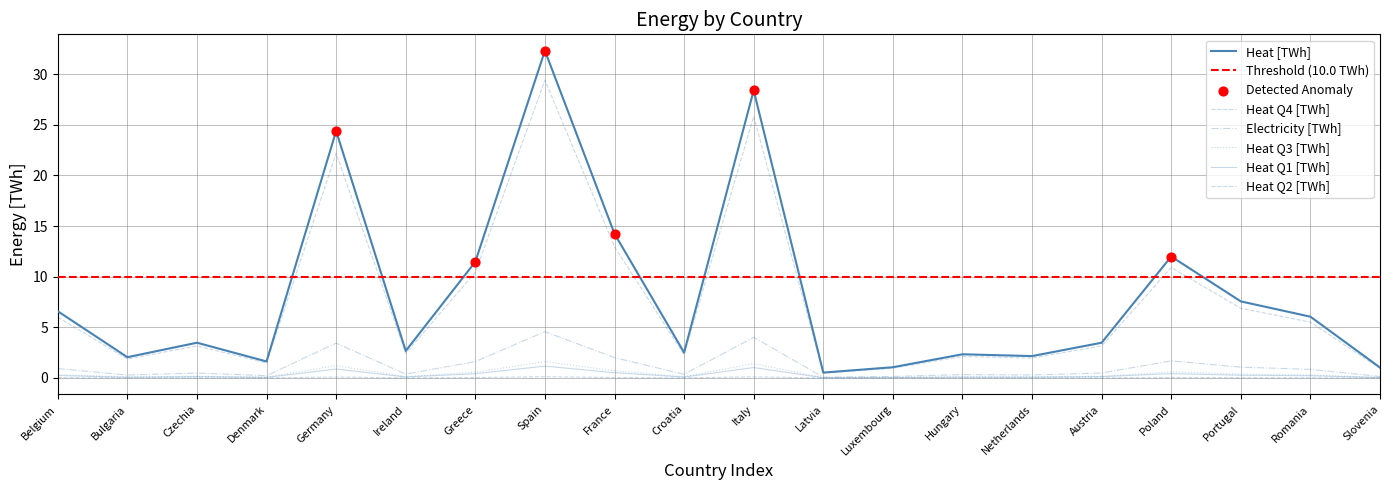

Is the value of Electricity [TWh] at Denmark greater than the value of Heat Q2 [TWh] at Portugal?

Yes